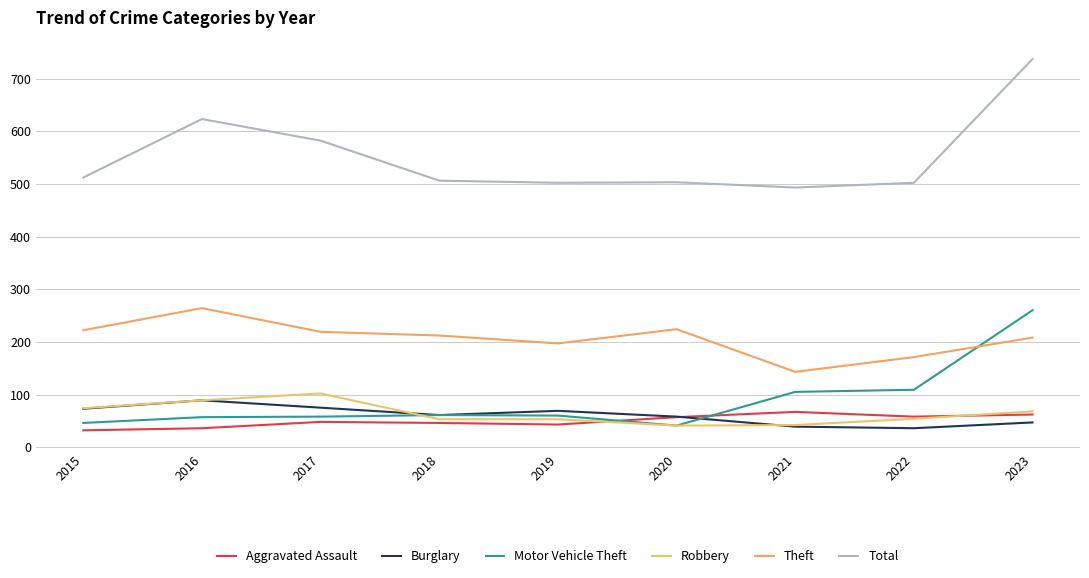

The Motor Vehicle Theft series shows 41 at 2020. True or false?

True